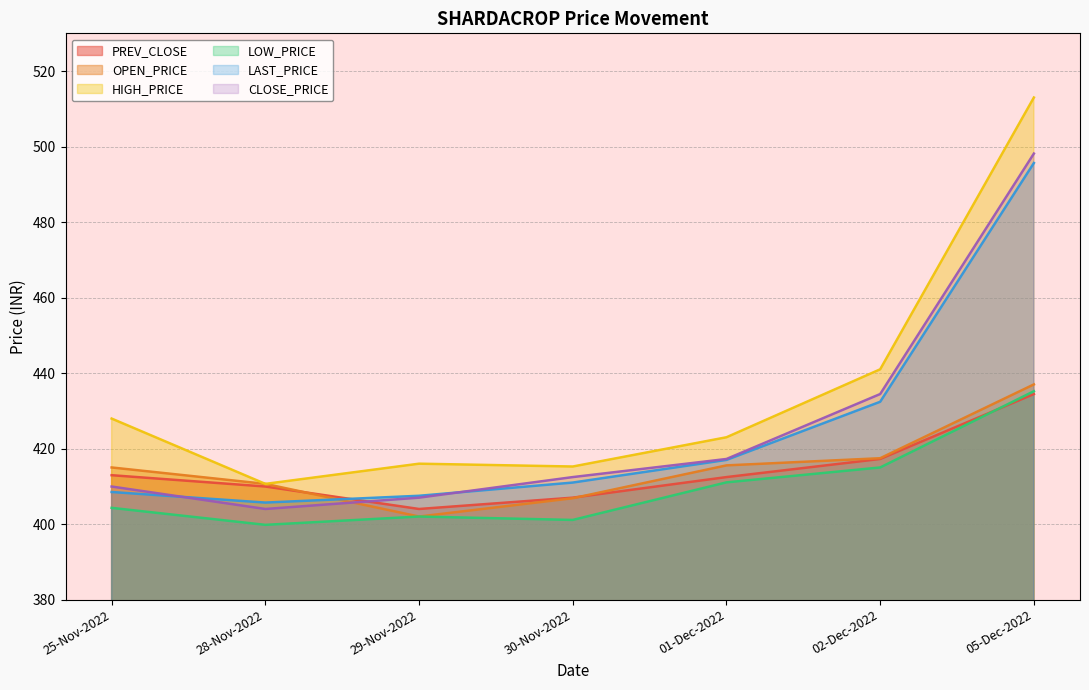

How many times do PREV_CLOSE and LAST_PRICE cross each other?

1